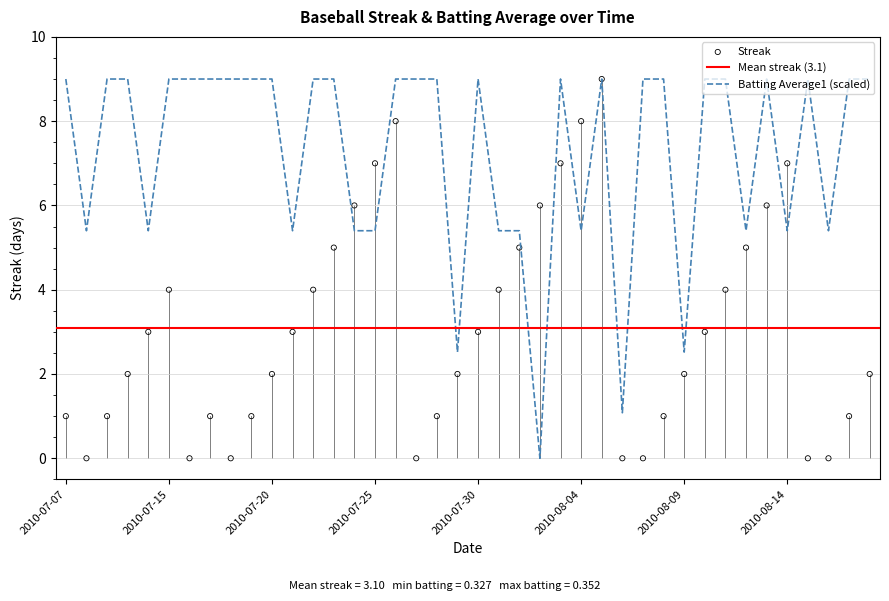

Which series has the largest total across all categories?

Batting Average1